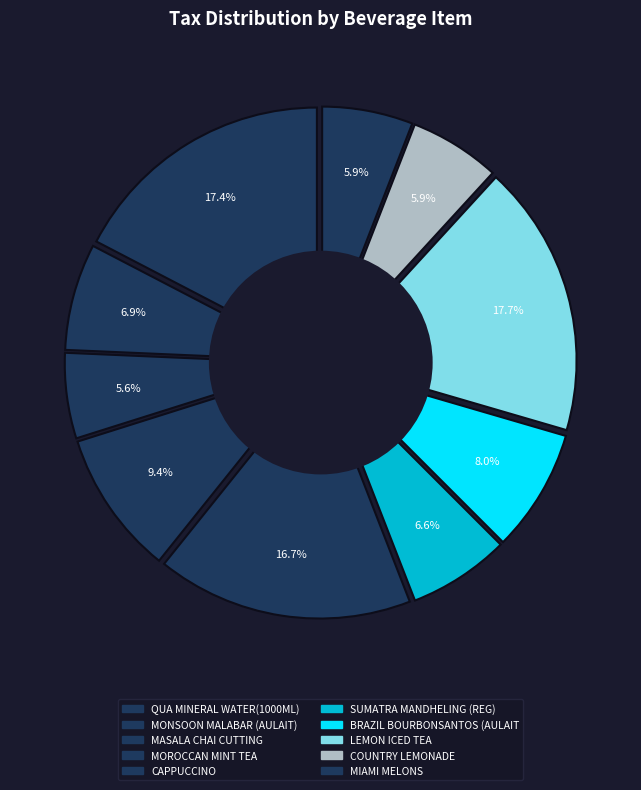

What portion of the pie excludes SUMATRA MANDHELING (REG)?

93.4%